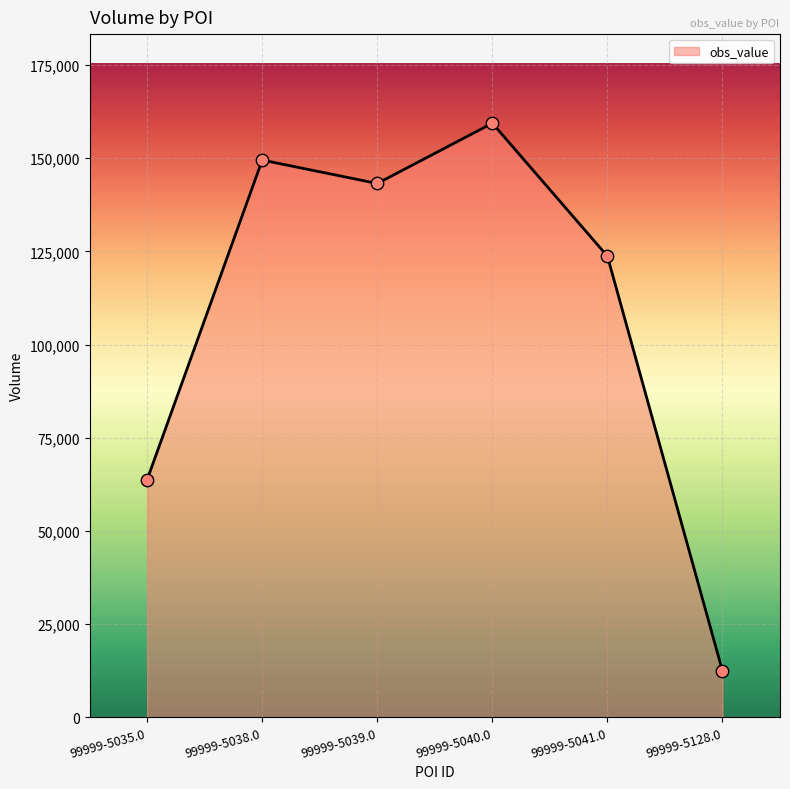

Approximately how many times larger is the value at 99999-5128.0 compared to 99999-5041.0?

0.1